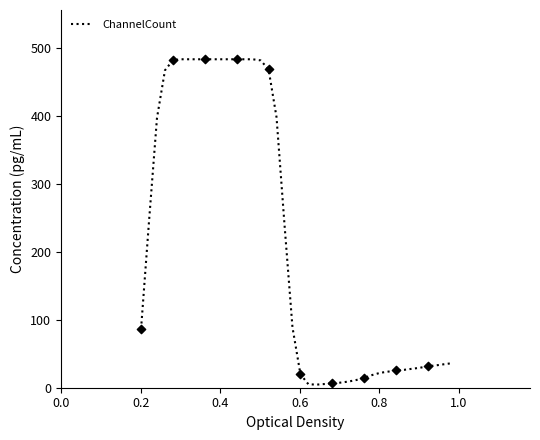

What is the difference between the maximum and minimum values?

478.3